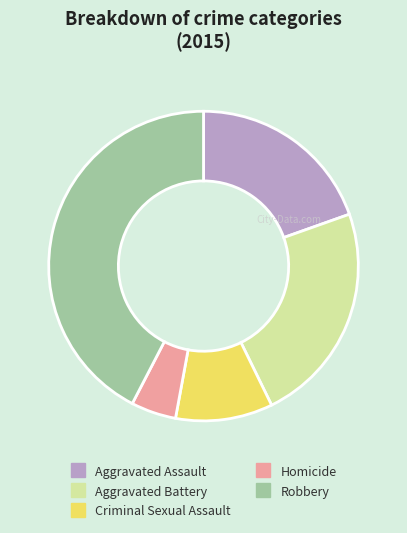

Do Aggravated Assault and Aggravated Battery together represent more than half of the pie?

No